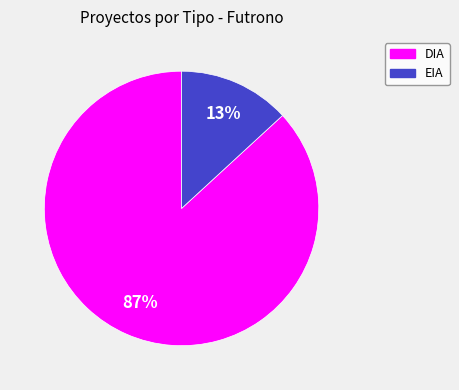

True or false: DIA accounts for 77% of the total.

False